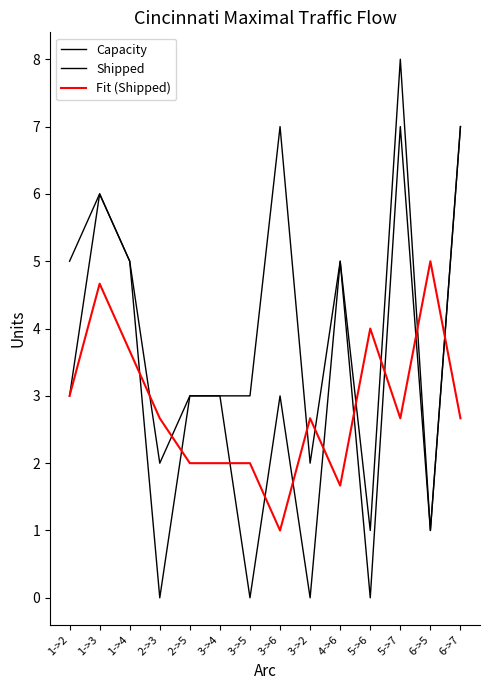

Reading left to right, extract all data points from this chart.

Capacity: 1->2=5.0	1->3=6.0	1->4=5.0	2->3=2.0	2->5=3.0	3->4=3.0	3->5=3.0	3->6=7.0	3->2=2.0	4->6=5.0	5->6=1.0	5->7=8.0	6->5=1.0	6->7=7.0
Shipped: 1->2=3.0	1->3=6.0	1->4=5.0	2->3=0.0	2->5=3.0	3->4=3.0	3->5=0.0	3->6=3.0	3->2=0.0	4->6=5.0	5->6=0.0	5->7=7.0	6->5=1.0	6->7=7.0
Fit (Shipped): 1->2=3.0	1->3=4.7	1->4=3.7	2->3=2.7	2->5=2.0	3->4=2.0	3->5=2.0	3->6=1.0	3->2=2.7	4->6=1.7	5->6=4.0	5->7=2.7	6->5=5.0	6->7=2.7